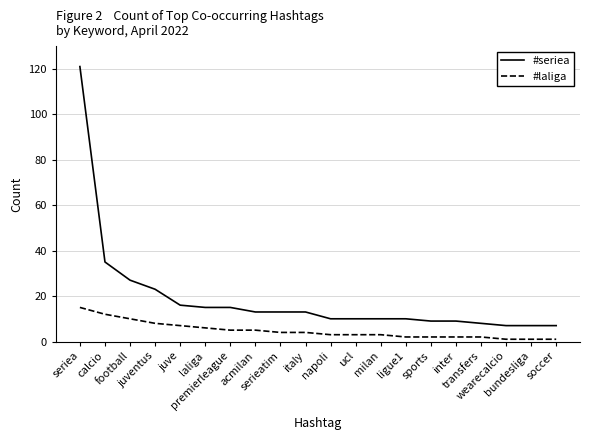

Does the chart have visible grid lines?

Yes